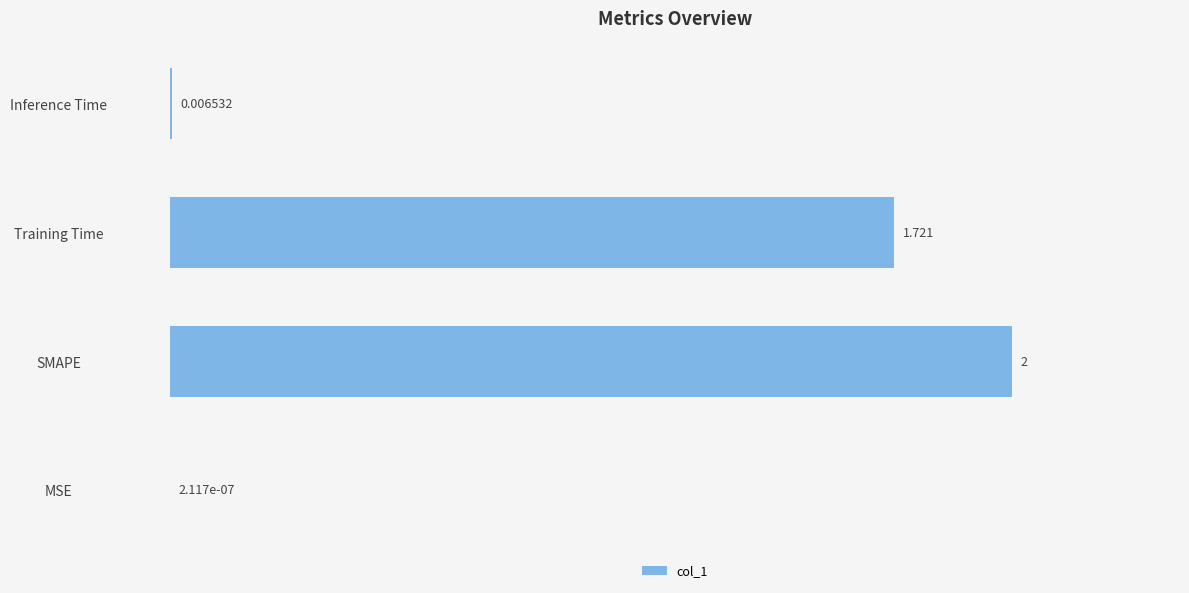

At which label is the value closest to 1?

Training Time